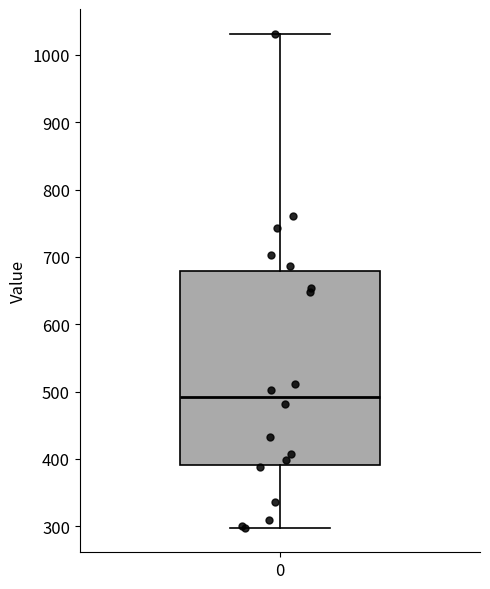

Read this box plot against the y-axis: the position of the median line, the range covered by the box, and the ends of both whiskers. The values are not printed on the chart, so give them approximately, as read against the axis.

median 490, box 390 to 680, whiskers 300 to 1030